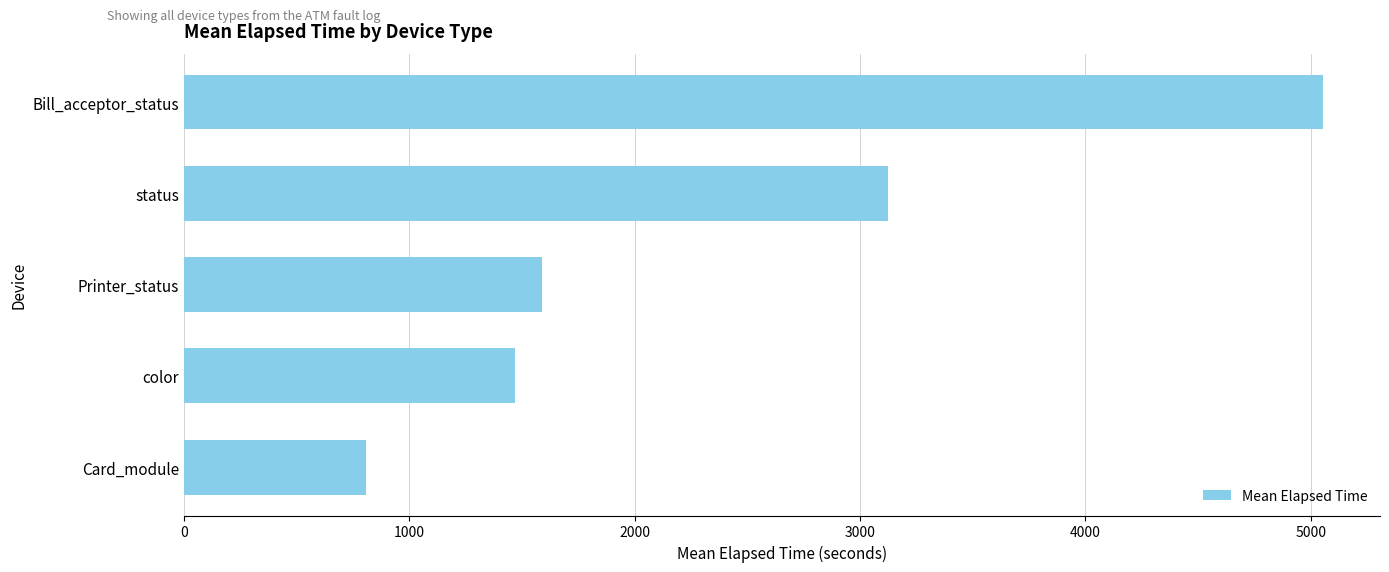

List the labels in order of value, smallest first.

Card_module, color, Printer_status, status, Bill_acceptor_status